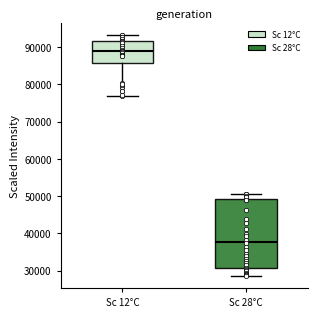

Reading left to right, transcribe this box plot: for each box, give where its median line is, the range the box spans, and where its two whiskers end, as read against the y-axis. The values are not printed on the chart, so give them approximately, as read against the axis.

Sc 12°C: median 89000, box 86000 to 92000, whiskers 77000 to 93000
Sc 28°C: median 38000, box 31000 to 49000, whiskers 29000 to 51000